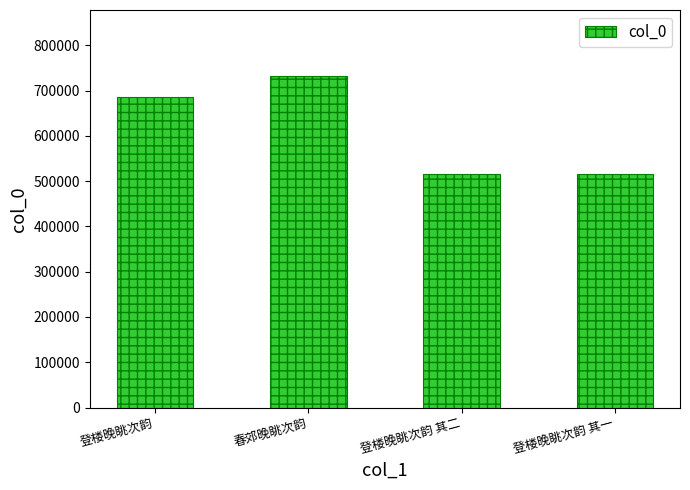

True or false: the data shows 516450 at 登楼晚眺次韵 其二.

True